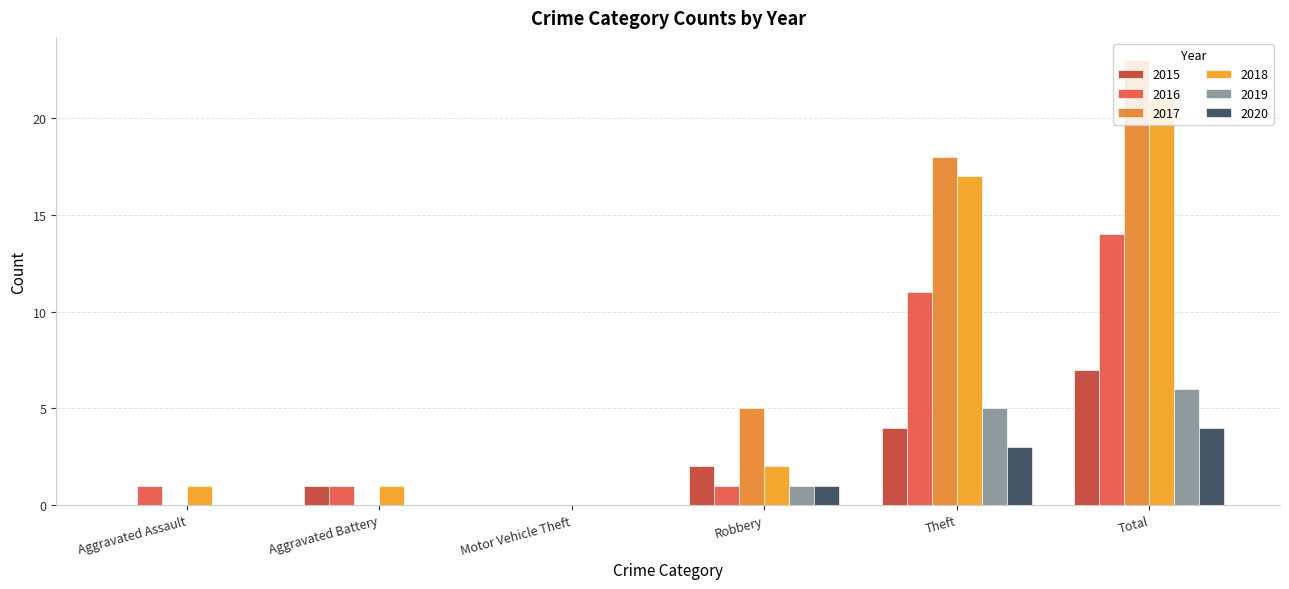

Reading left to right, list all the values displayed in this chart.

2015: Aggravated Assault=0	Aggravated Battery=1	Motor Vehicle Theft=0	Robbery=2	Theft=4	Total=7
2016: Aggravated Assault=1	Aggravated Battery=1	Motor Vehicle Theft=0	Robbery=1	Theft=11	Total=14
2017: Aggravated Assault=0	Aggravated Battery=0	Motor Vehicle Theft=0	Robbery=5	Theft=18	Total=23
2018: Aggravated Assault=1	Aggravated Battery=1	Motor Vehicle Theft=0	Robbery=2	Theft=17	Total=21
2019: Aggravated Assault=0	Aggravated Battery=0	Motor Vehicle Theft=0	Robbery=1	Theft=5	Total=6
2020: Aggravated Assault=0	Aggravated Battery=0	Motor Vehicle Theft=0	Robbery=1	Theft=3	Total=4